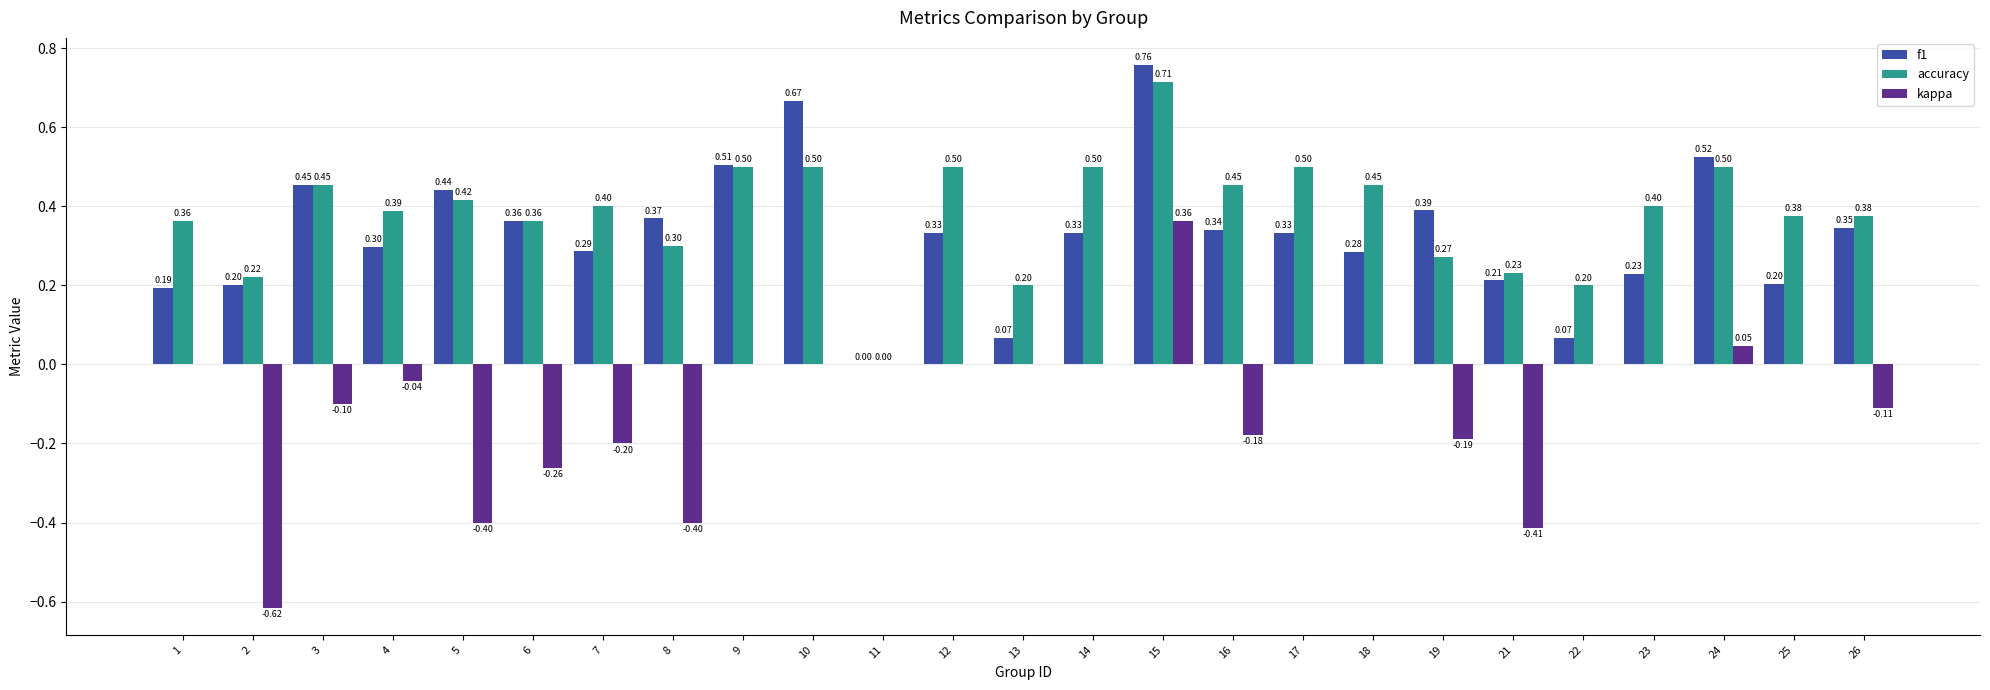

What is the average value of the f1 series?

0.3